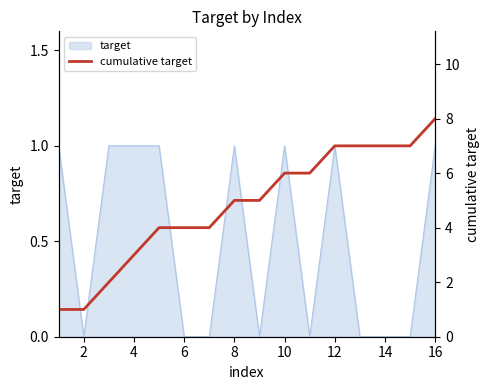

What is the change in value from 4 to 8?

+2